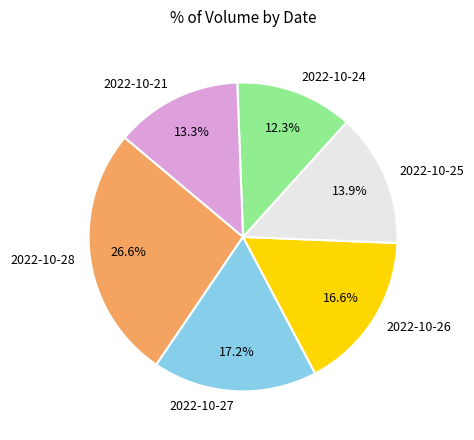

To the nearest percent, what portion does 2022-10-26 represent?

17%